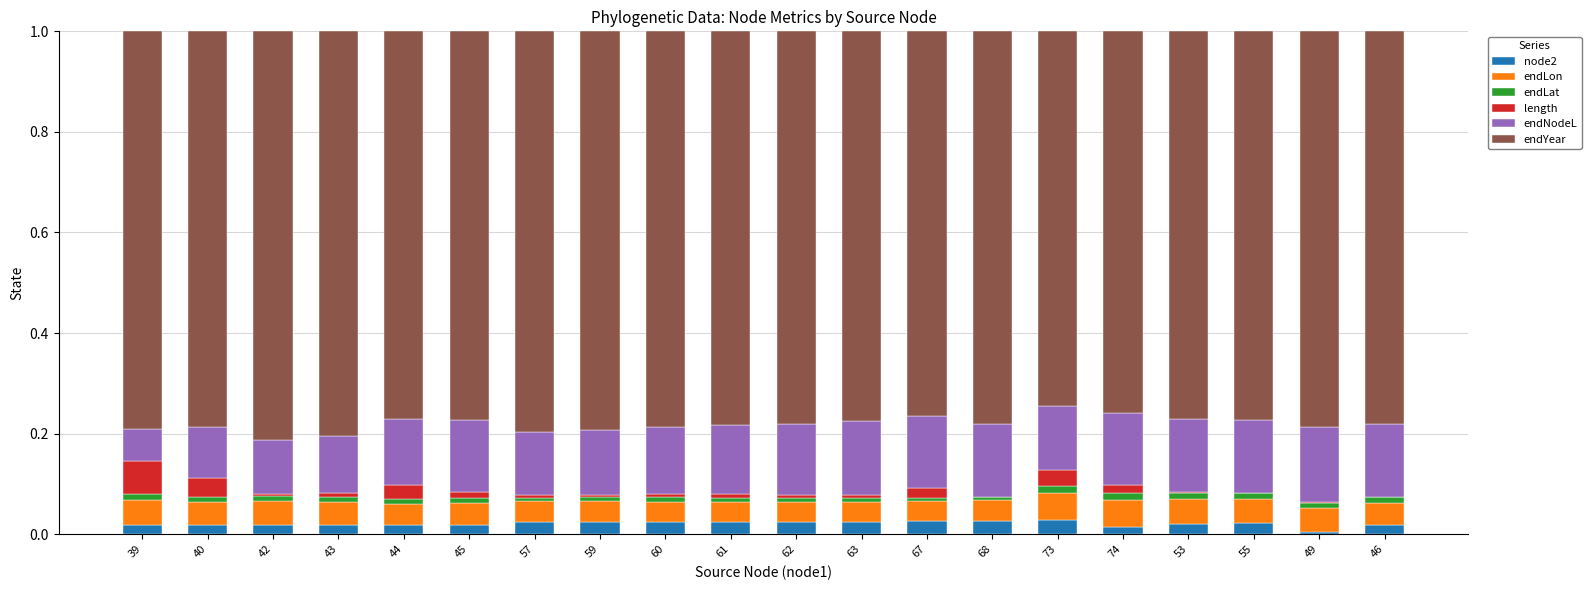

What is the sum of all node2 values?

0.4